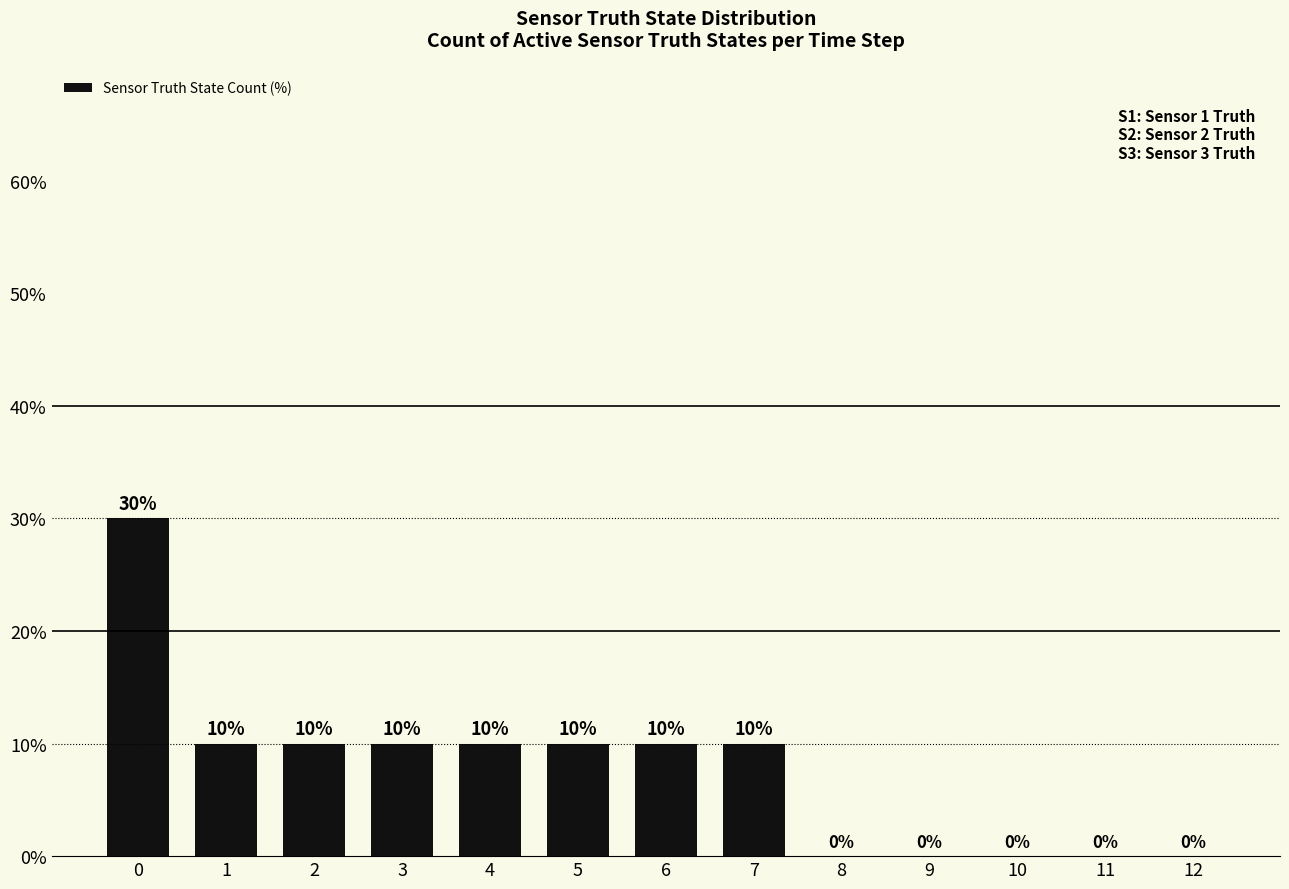

What is the sum of all values?

100